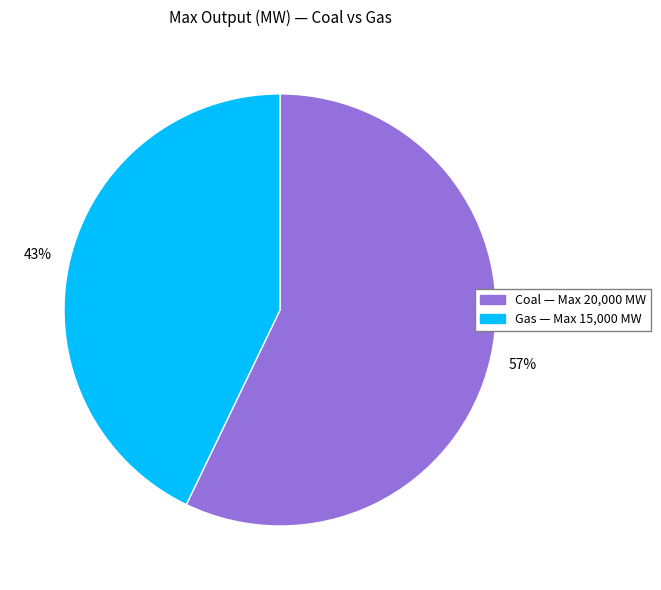

The Gas slice represents 43% of the pie. True or false?

True